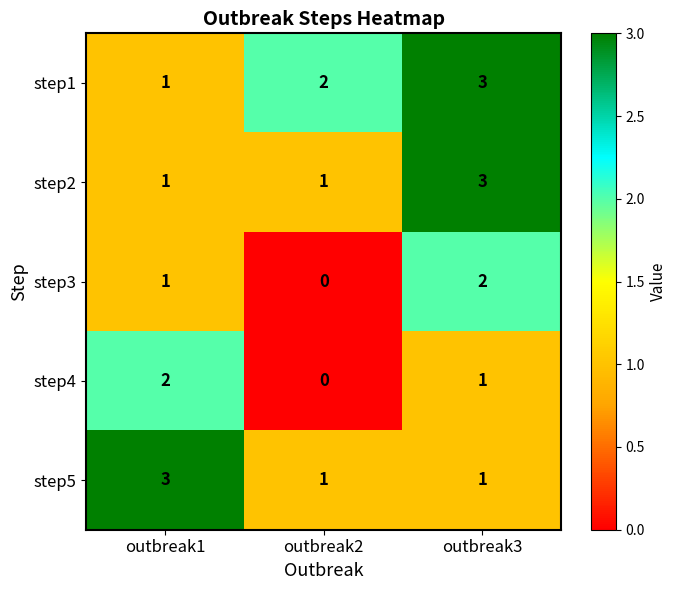

Count the number of categories in the chart.

3